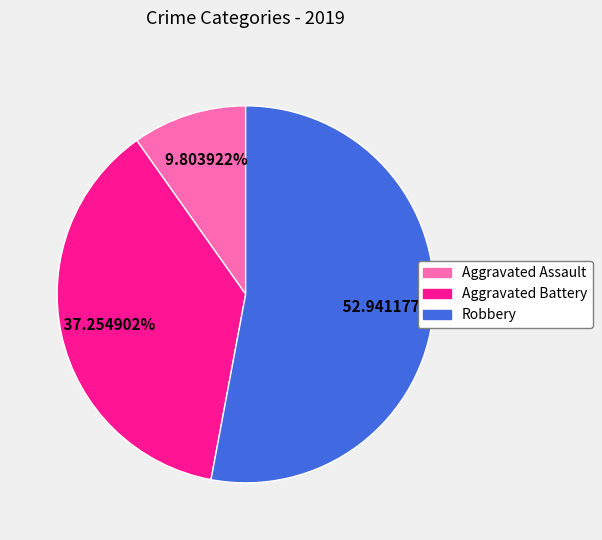

What percentage is the Aggravated Battery slice, to the nearest percent?

37%